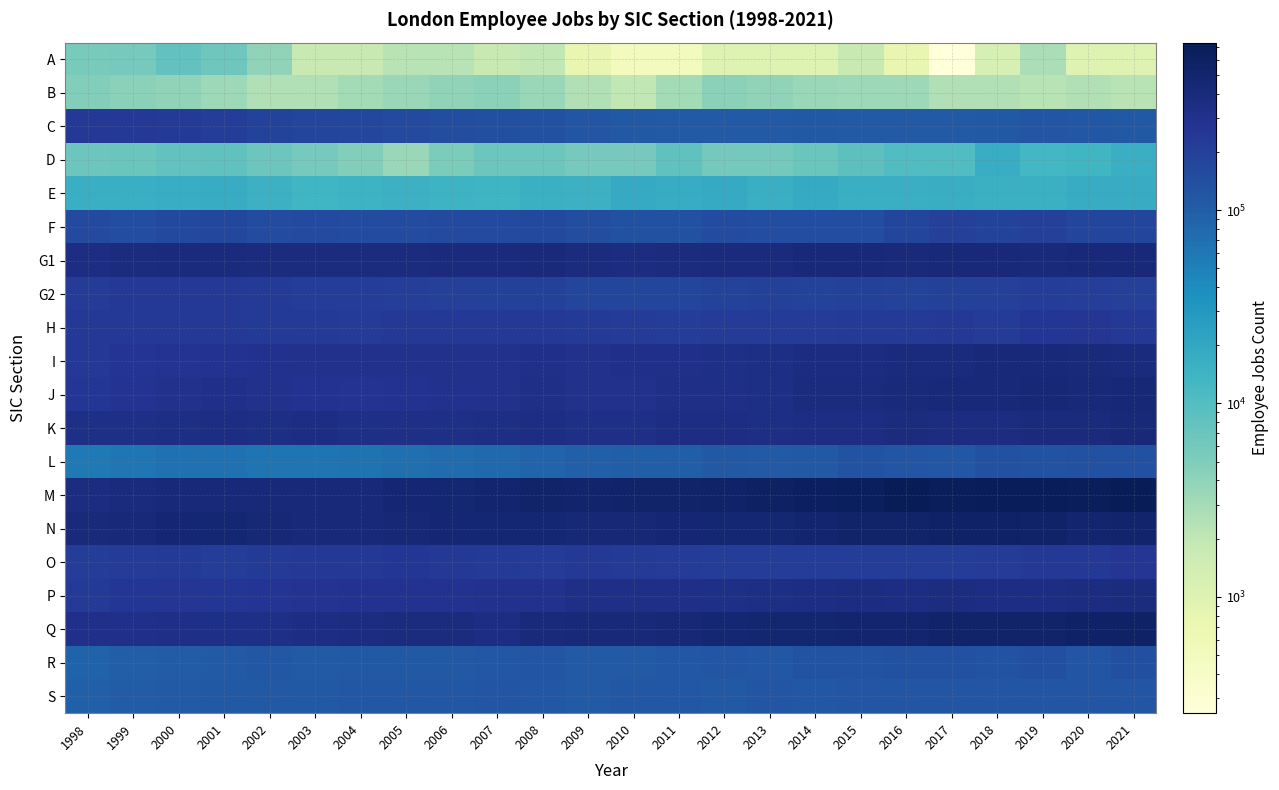

Reading right to left, extract all data points from this chart.

A: 2021=1000	2020=1000	2019=2750	2018=1250	2017=250	2016=750	2015=1750	2014=1000	2013=1000	2012=1000	2011=500	2010=500	2009=750	2008=2000	2007=1750	2006=2250	2005=2250	2004=1750	2003=1750	2002=4000	2001=6500	2000=7750	1999=5750	1998=5500
B: 2021=2250	2020=2500	2019=2250	2018=2500	2017=2500	2016=3250	2015=3250	2014=3500	2013=4000	2012=4250	2011=3000	2010=2000	2009=2500	2008=3500	2007=4250	2006=4000	2005=3500	2004=3000	2003=2500	2002=2500	2001=3250	2000=4000	1999=4250	1998=4750
C: 2021=111250	2020=113500	2019=119000	2018=110750	2017=106500	2016=109500	2015=108500	2014=112000	2013=106750	2012=108250	2011=106750	2010=112000	2009=118750	2008=134250	2007=139750	2006=145000	2005=157250	2004=167750	2003=175250	2002=190250	2001=214500	2000=231250	1999=237000	1998=233000
D: 2021=16000	2020=13250	2019=13000	2018=17250	2017=10500	2016=10250	2015=8500	2014=7000	2013=6000	2012=6000	2011=8000	2010=5750	2009=5750	2008=6750	2007=6750	2006=5250	2005=3500	2004=4750	2003=5750	2002=6750	2001=8000	2000=7750	1999=7000	1998=6750
E: 2021=17750	2020=17750	2019=15750	2018=15500	2017=16500	2016=16000	2015=16000	2014=18000	2013=16000	2012=18000	2011=17750	2010=18250	2009=15250	2008=15500	2007=14000	2006=14750	2005=15000	2004=14500	2003=13750	2002=15250	2001=17500	2000=17000	1999=16000	1998=16250
F: 2021=172000	2020=179000	2019=198500	2018=191500	2017=199750	2016=172750	2015=146500	2014=146250	2013=146500	2012=150500	2011=133250	2010=132250	2009=142500	2008=161500	2007=159250	2006=158750	2005=150500	2004=152750	2003=154750	2002=153000	2001=167250	2000=164250	1999=148750	1998=159000
G1: 2021=425000	2020=432500	2019=403500	2018=423250	2017=419000	2016=402500	2015=427750	2014=407750	2013=391000	2012=392000	2011=370750	2010=369750	2009=381250	2008=394500	2007=390000	2006=387500	2005=380000	2004=374250	2003=374000	2002=380500	2001=384500	2000=385500	1999=376000	1998=352750
G2: 2021=199000	2020=204750	2019=213750	2018=200250	2017=196000	2016=188250	2015=192750	2014=191000	2013=194000	2012=188000	2011=176000	2010=172750	2009=179250	2008=192250	2007=196000	2006=199250	2005=206000	2004=211250	2003=215000	2002=224750	2001=234250	2000=241250	1999=239000	1998=223000
H: 2021=239000	2020=259750	2019=253250	2018=224500	2017=239750	2016=227500	2015=228750	2014=224000	2013=218500	2012=219000	2011=214000	2010=218750	2009=226250	2008=241000	2007=241500	2006=236250	2005=236000	2004=223500	2003=225250	2002=229500	2001=240750	2000=241000	1999=241000	1998=237500
I: 2021=383500	2020=399750	2019=429250	2018=424250	2017=392750	2016=392000	2015=370000	2014=359000	2013=347250	2012=329500	2011=310250	2010=309250	2009=305250	2008=316500	2007=301250	2006=302250	2005=302500	2004=299500	2003=298750	2002=289750	2001=280250	2000=271750	1999=267500	1998=241250
J: 2021=439250	2020=422500	2019=435500	2018=413500	2017=414500	2016=399250	2015=381500	2014=372750	2013=346750	2012=317500	2011=321500	2010=298250	2009=304000	2008=319500	2007=298750	2006=291750	2005=284000	2004=279250	2003=286000	2002=299000	2001=314000	2000=300500	1999=278750	1998=252250
K: 2021=421250	2020=384250	2019=382000	2018=364750	2017=368500	2016=371750	2015=357000	2014=347750	2013=346000	2012=356750	2011=352000	2010=333250	2009=335000	2008=355750	2007=344000	2006=330500	2005=322750	2004=330000	2003=348250	2002=347250	2001=356000	2000=346250	1999=334000	1998=327250
L: 2021=134250	2020=133750	2019=132000	2018=132750	2017=113750	2016=119000	2015=125250	2014=109750	2013=108500	2012=112250	2011=99500	2010=99250	2009=95500	2008=86000	2007=78250	2006=75000	2005=69750	2004=65000	2003=64500	2002=64250	2001=67750	2000=68000	1999=61500	1998=58250
M: 2021=735250	2020=690250	2019=692250	2018=694250	2017=686250	2016=715250	2015=660500	2014=621250	2013=605250	2012=538750	2011=526000	2010=527250	2009=510500	2008=524750	2007=505250	2006=475000	2005=454750	2004=430500	2003=414500	2002=411500	2001=420750	2000=411000	1999=388000	1998=369500
N: 2021=511750	2020=500000	2019=555250	2018=558000	2017=559750	2016=537250	2015=523000	2014=493750	2013=468000	2012=464750	2011=459500	2010=442500	2009=436500	2008=465750	2007=465000	2006=450000	2005=444000	2004=429500	2003=426250	2002=443000	2001=465000	2000=455750	1999=423500	1998=400500
O: 2021=256250	2020=244000	2019=233000	2018=224500	2017=214750	2016=212000	2015=214500	2014=217750	2013=215750	2012=215000	2011=218750	2010=226000	2009=234250	2008=223750	2007=225250	2006=236750	2005=247000	2004=232750	2003=237750	2002=231000	2001=212500	2000=225000	1999=224000	1998=216750
P: 2021=372000	2020=361750	2019=356000	2018=358750	2017=365250	2016=353000	2015=362750	2014=355500	2013=339000	2012=335250	2011=323750	2010=322750	2009=319750	2008=296000	2007=292500	2006=281250	2005=286500	2004=287750	2003=275000	2002=265250	2001=247250	2000=255000	1999=248000	1998=231250
Q: 2021=581750	2020=567750	2019=533000	2018=526250	2017=530250	2016=499000	2015=500250	2014=486500	2013=477250	2012=461000	2011=435000	2010=418250	2009=423750	2008=396750	2007=356500	2006=371500	2005=376750	2004=359250	2003=349250	2002=333750	2001=327000	2000=320250	1999=310750	1998=314000
R: 2021=139500	2020=123250	2019=137750	2018=129750	2017=134750	2016=133500	2015=132000	2014=125500	2013=116250	2012=119000	2011=115750	2010=107000	2009=107000	2008=118000	2007=114750	2006=112500	2005=112000	2004=111750	2003=109250	2002=116500	2001=109500	2000=103750	1999=102500	1998=88250
S: 2021=122250	2020=119500	2019=122750	2018=122000	2017=120500	2016=123500	2015=118250	2014=116000	2013=120750	2012=113000	2011=113500	2010=113750	2009=108750	2008=115250	2007=116750	2006=113500	2005=114750	2004=113750	2003=110500	2002=112250	2001=112500	2000=109500	1999=104750	1998=95500